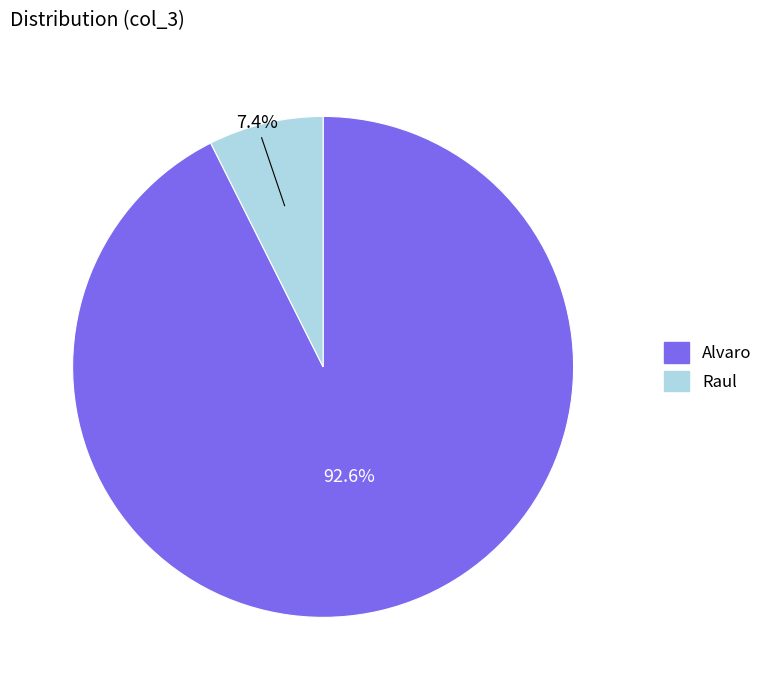

Which category has the smallest portion of the pie?

Raul